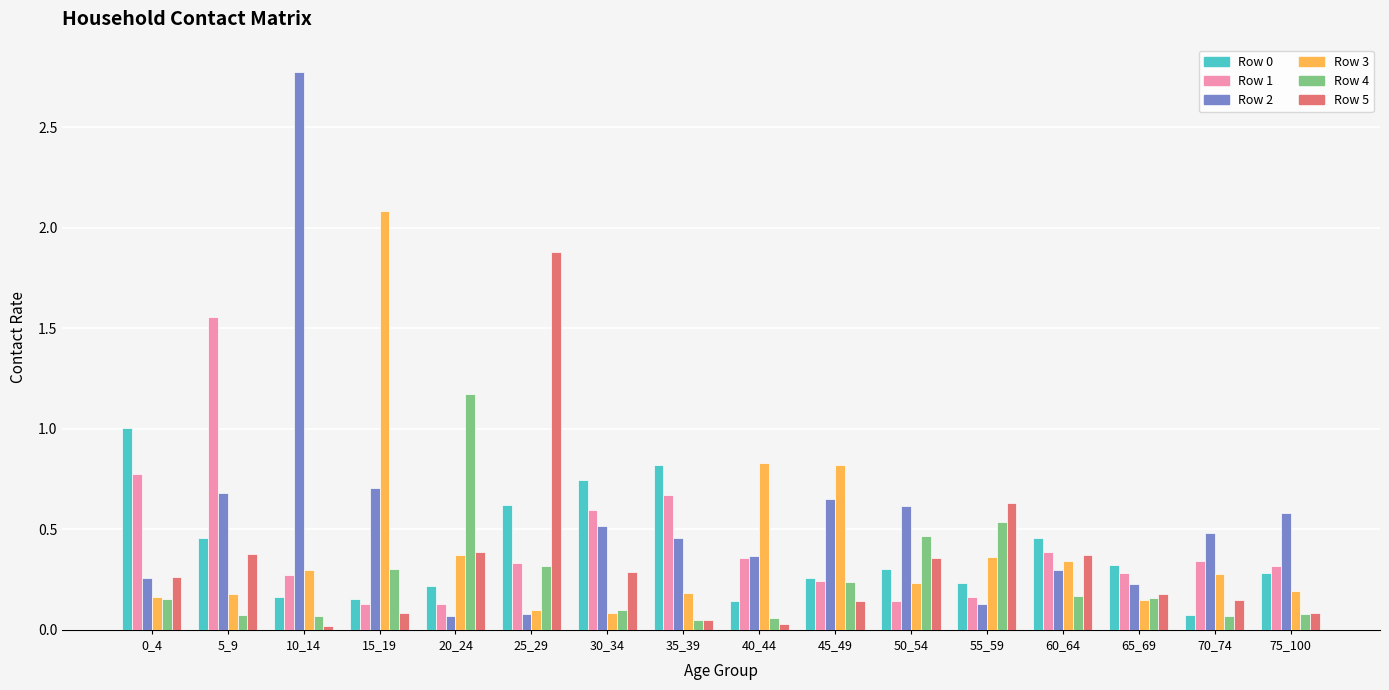

Is the value of Row 2 at 70_74 greater than the value of Row 4 at 70_74?

Yes